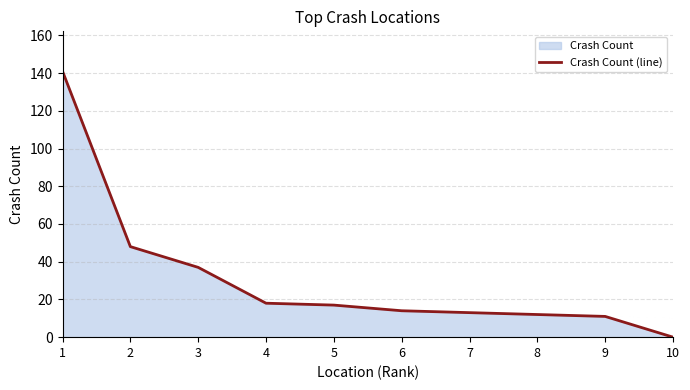

What is the ratio of the value at 8 to the value at 5?

0.7